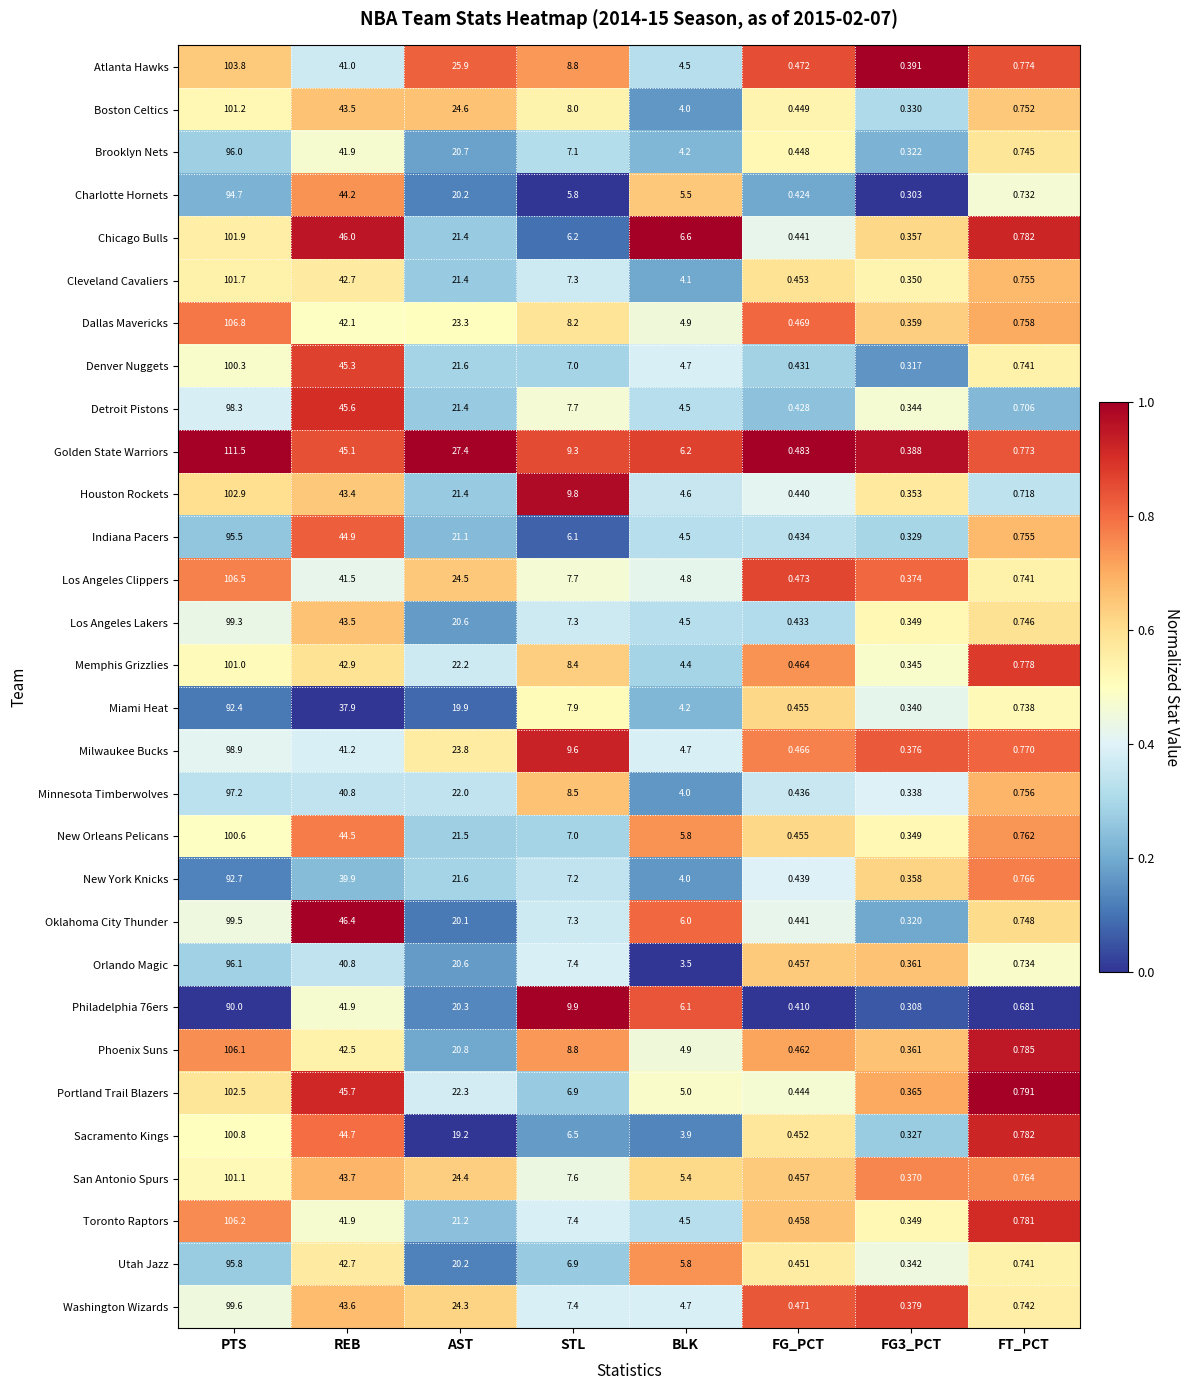

Which series has the widest spread of values?

Golden State Warriors